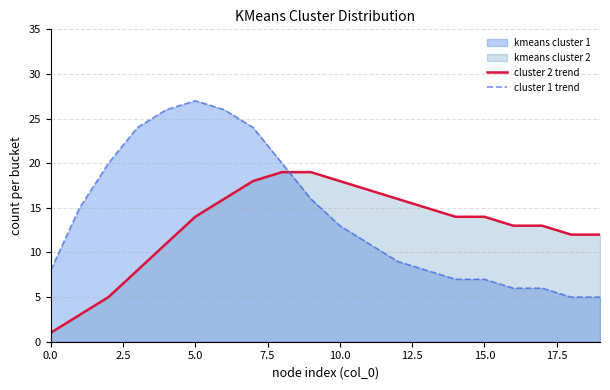

How many lines are shown in the chart?

2